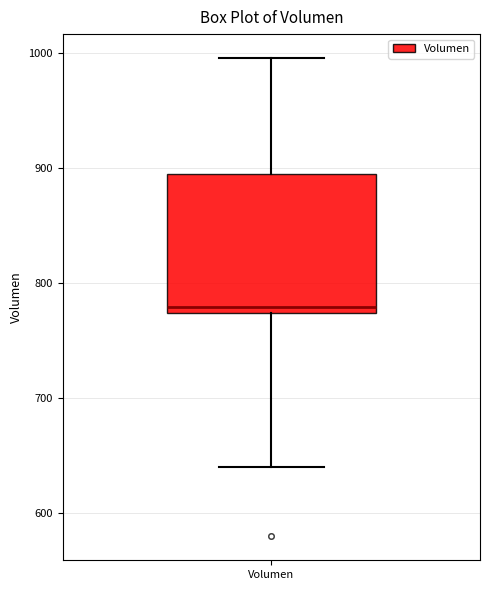

Read this box plot against the y-axis: the position of the median line, the range covered by the box, and the ends of both whiskers. The values are not printed on the chart, so give them approximately, as read against the axis.

median 780, box 770 to 890, whiskers 640 to 1000